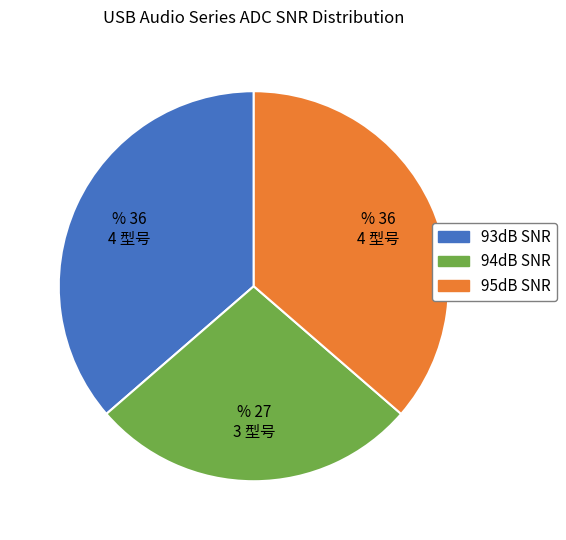

How many slices are in this pie chart?

3